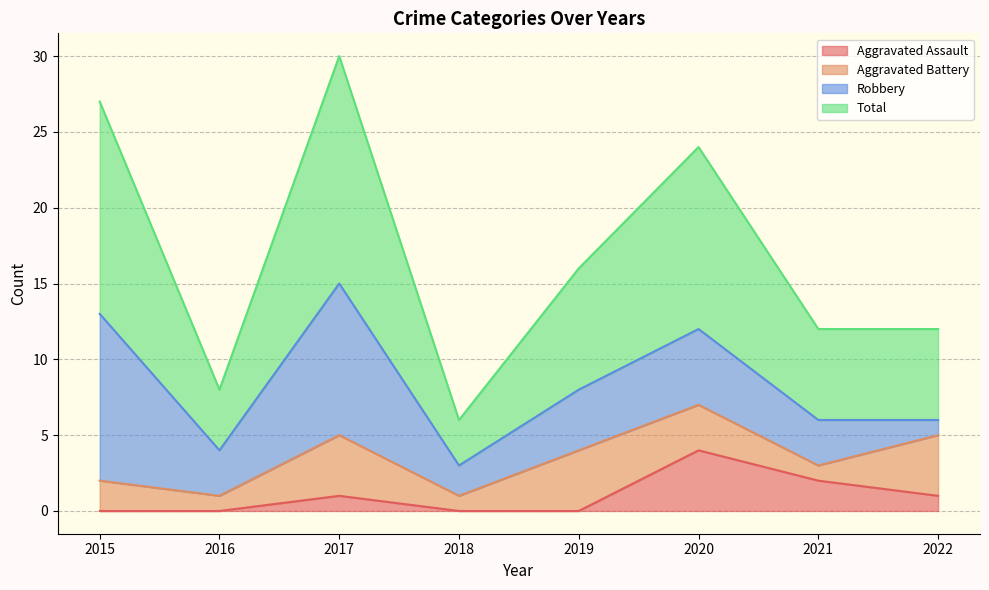

What is the sum of all Total values?

135